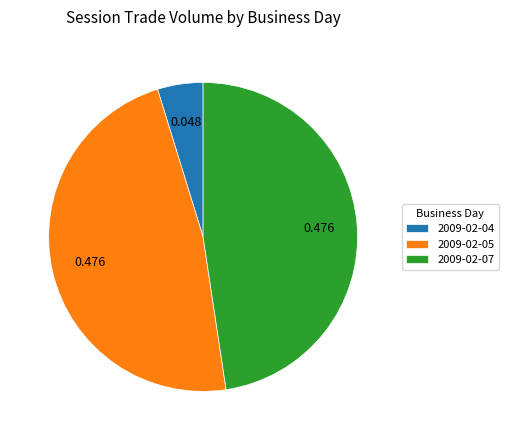

How many slices are in this pie chart?

3